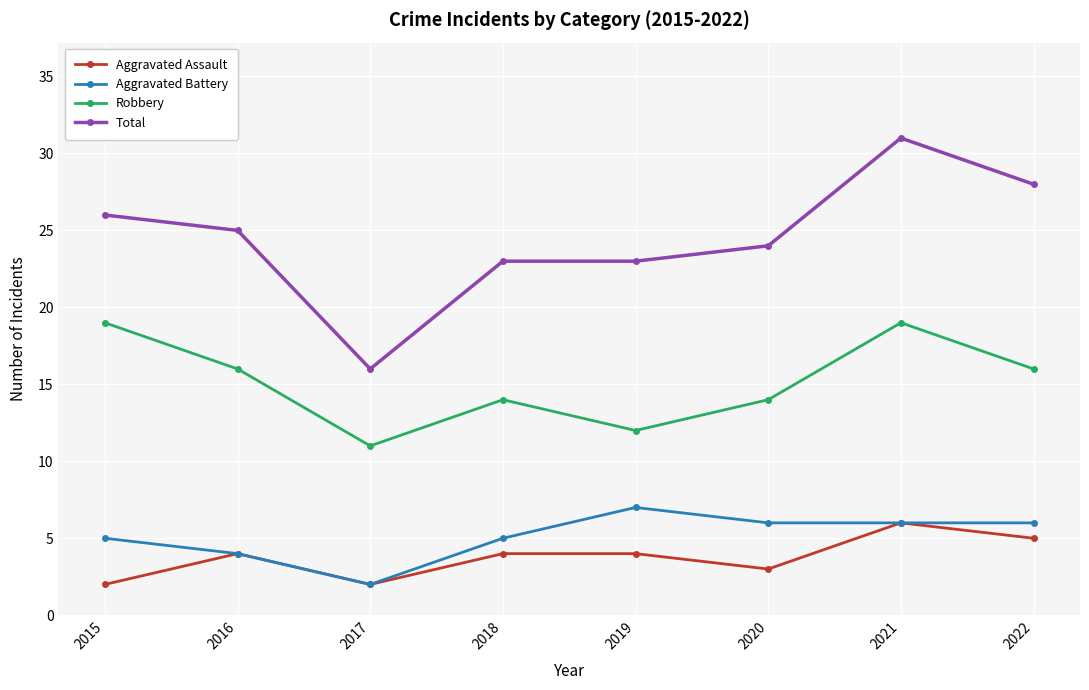

What is the total value across all series at 2019?

46